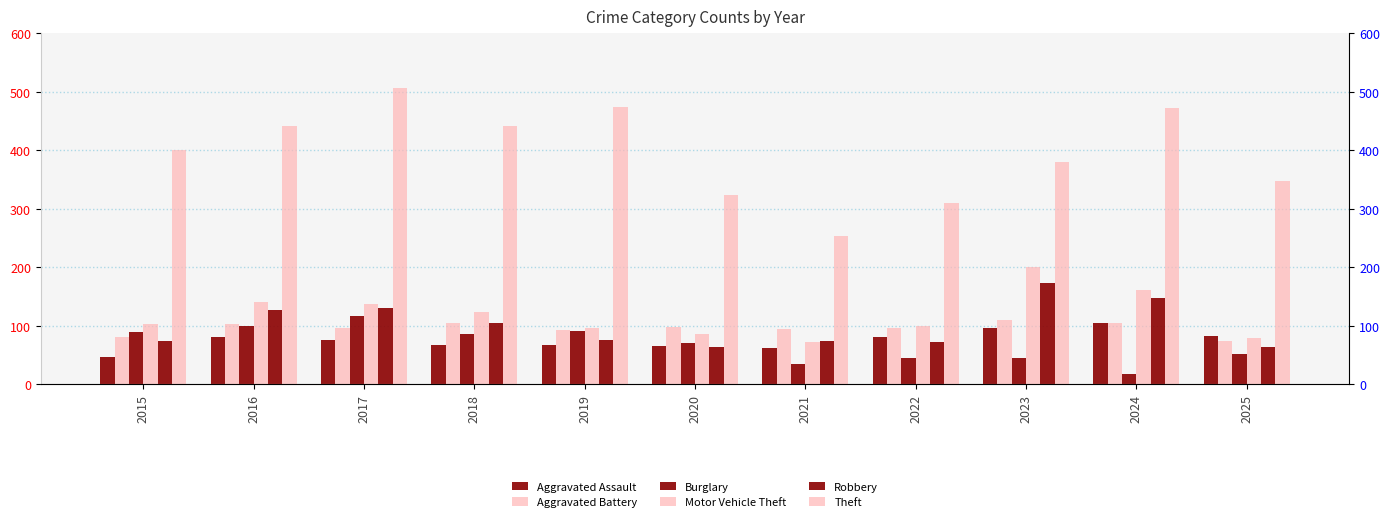

Rank the categories by Motor Vehicle Theft value from lowest to highest.

2021, 2025, 2020, 2019, 2022, 2015, 2018, 2017, 2016, 2024, 2023